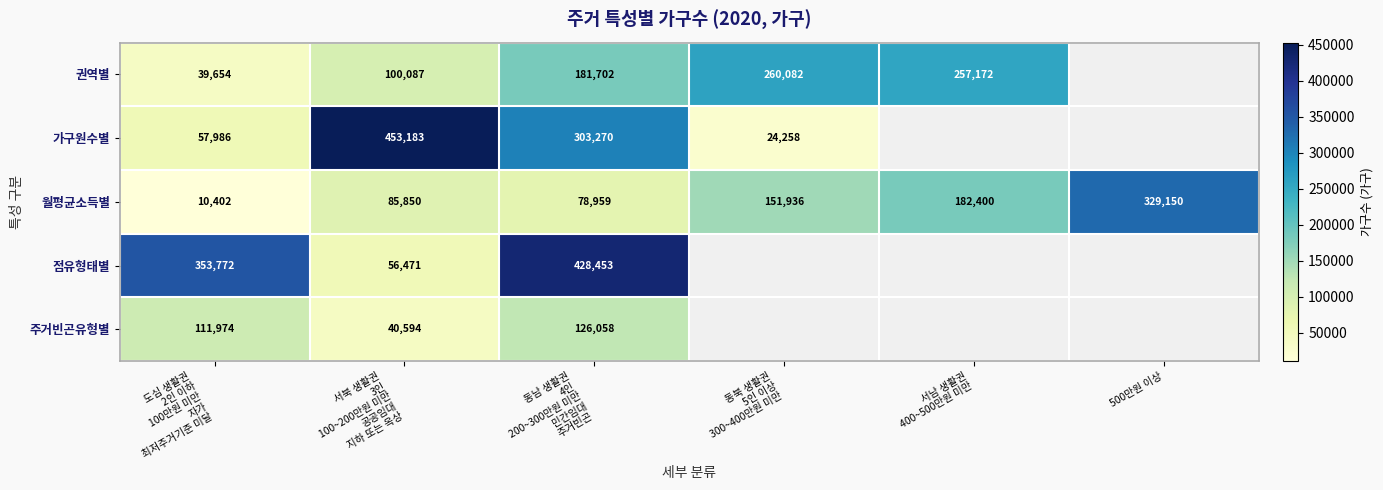

At how many categories does at least one series exceed 310434?

4